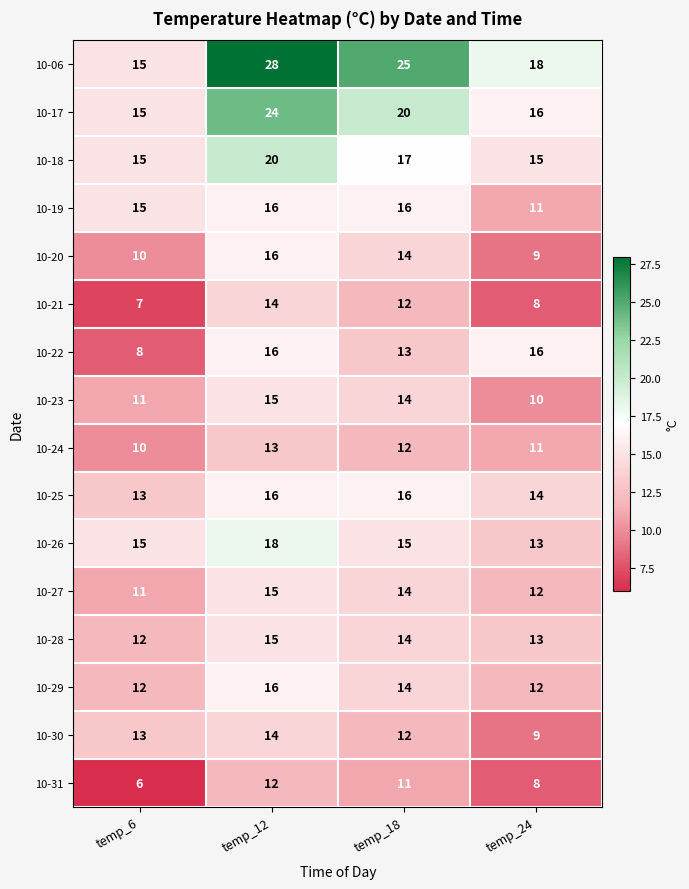

What is the maximum value shown in the chart?

28